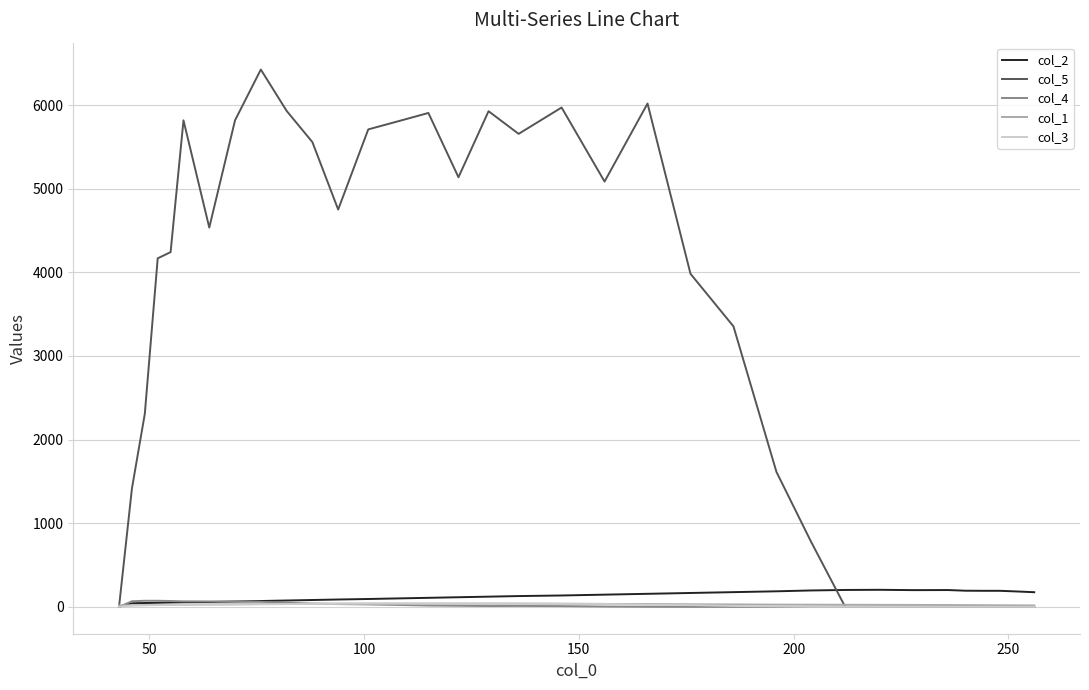

What is the maximum value for col_2?

204.0